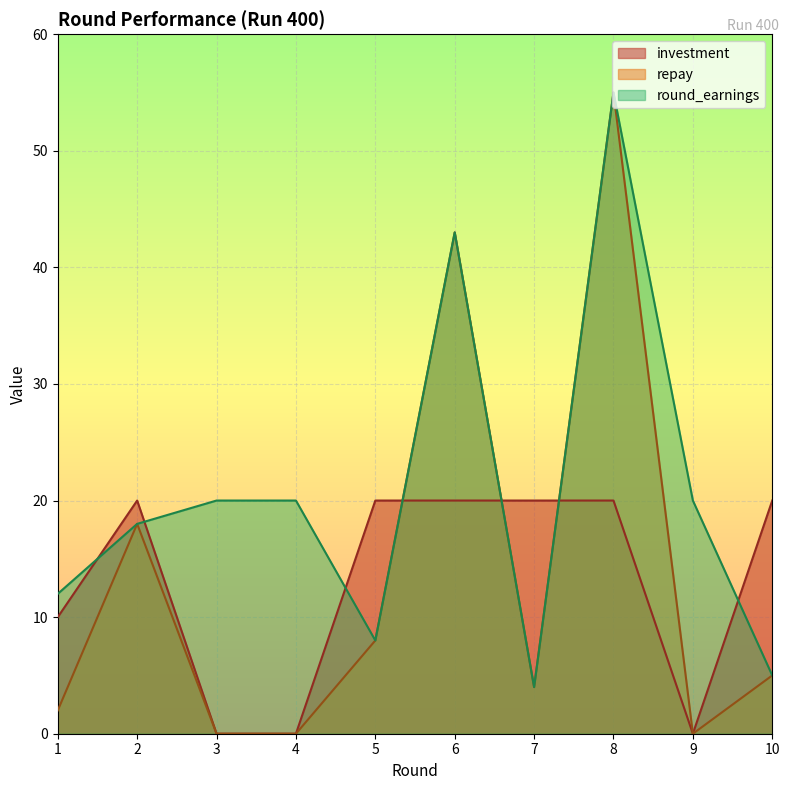

Which category has the highest value across all series?

8